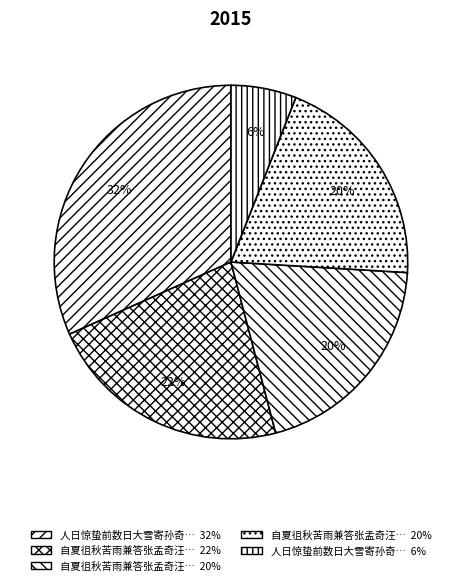

Does any single category account for the majority?

No